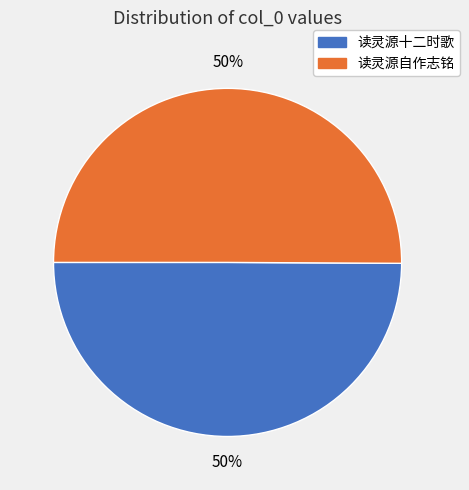

How many slices are in this pie chart?

2